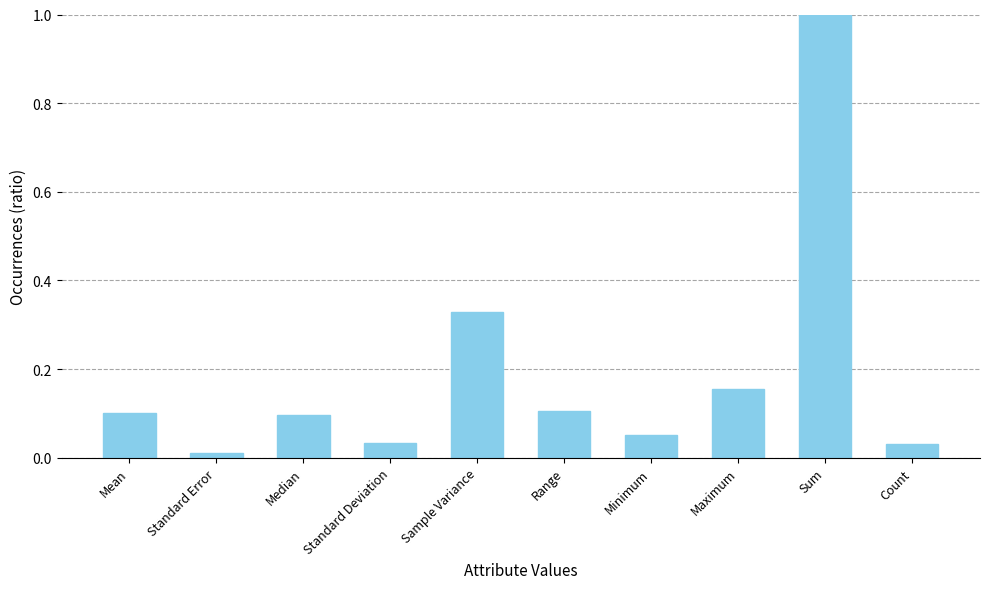

Count the number of data series in this chart.

1